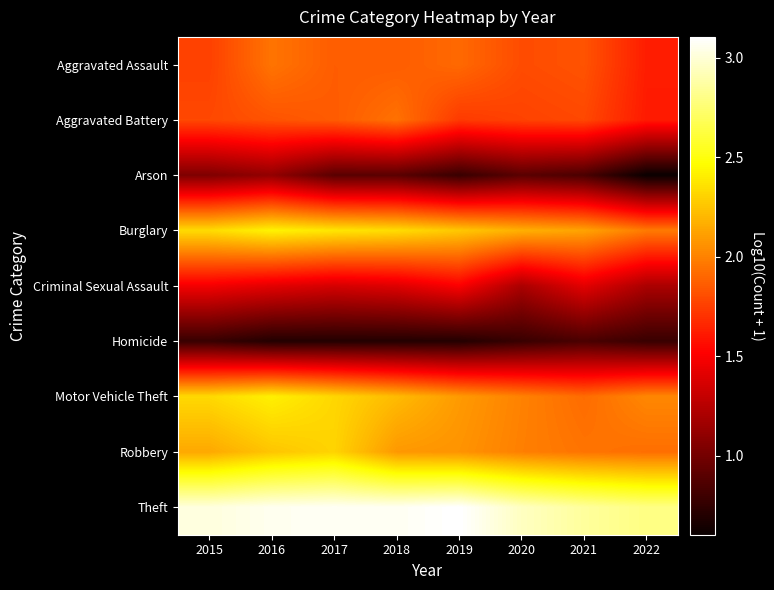

What is the greatest value displayed?

3.1